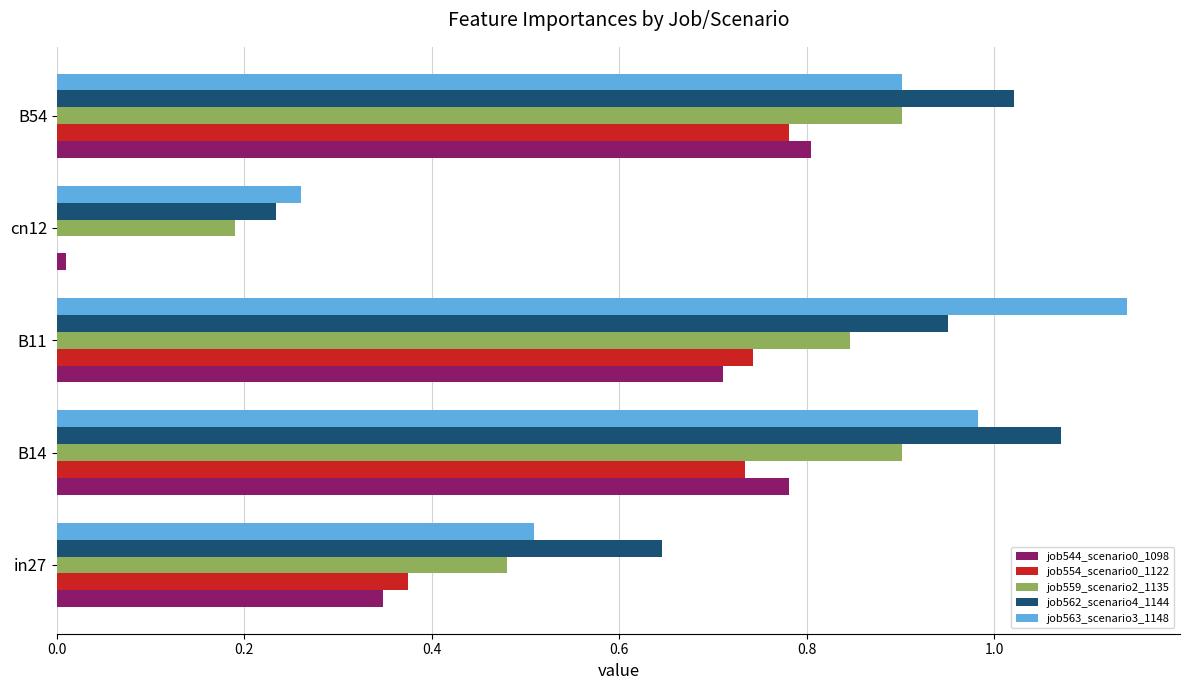

The value of job554_scenario0_1122 at B14 is 0.7. True or false?

True